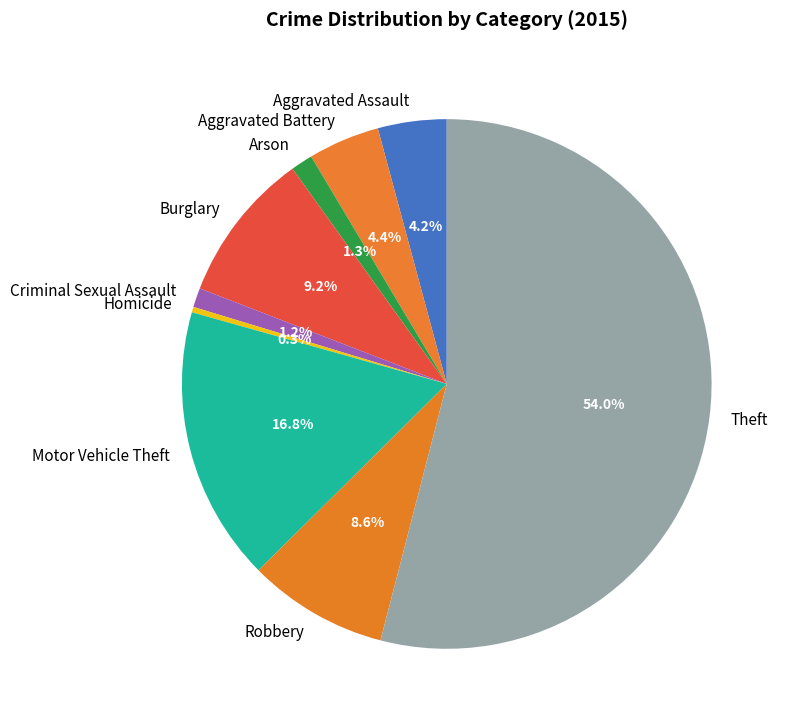

How many slices are in this pie chart?

9